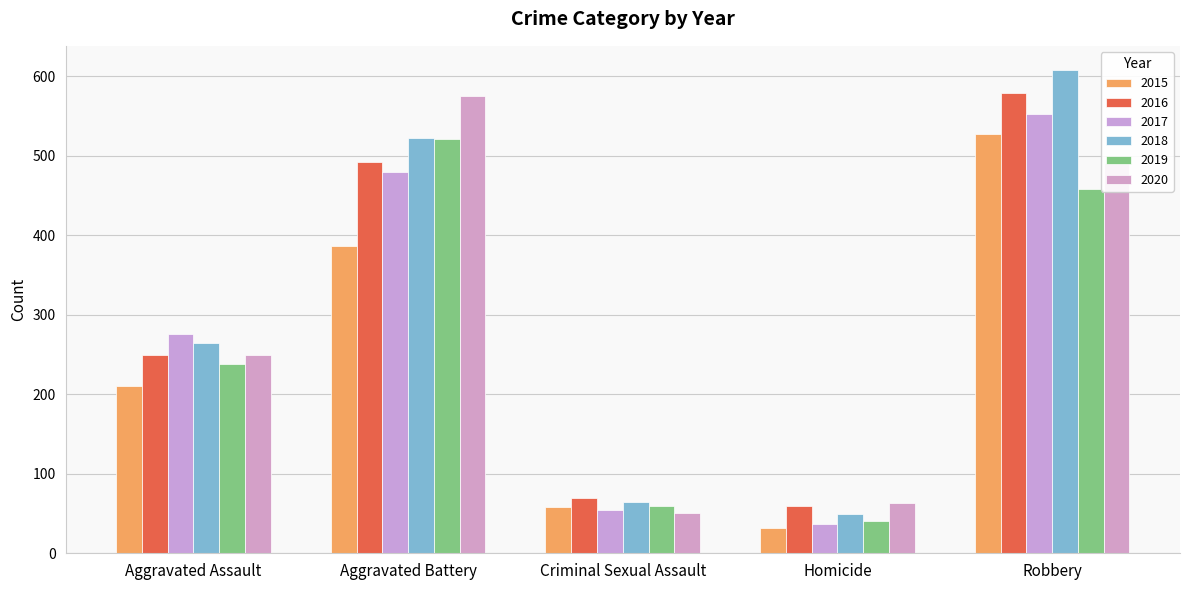

At how many categories does at least one series exceed 160?

3